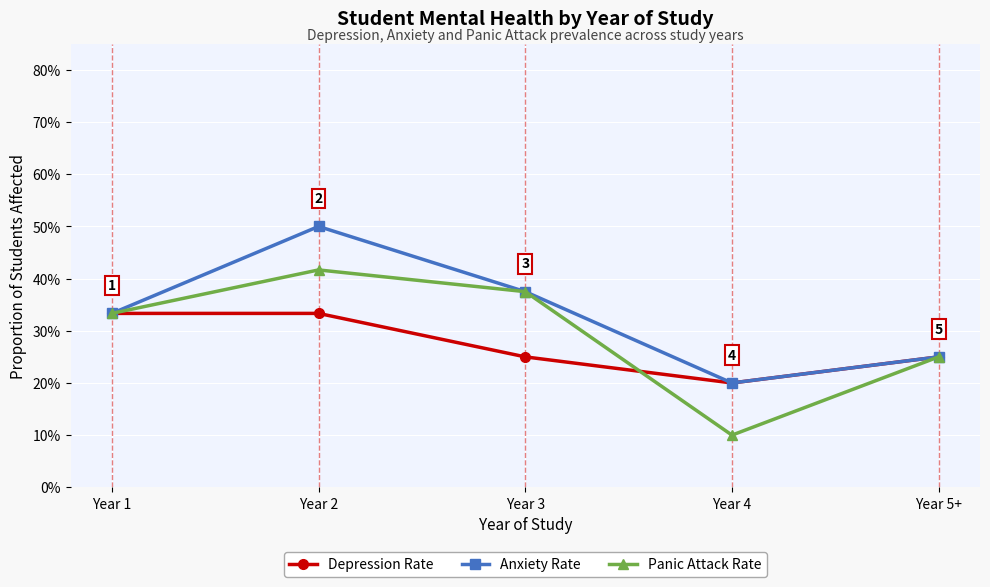

What is the minimum value shown in the chart?

0.1